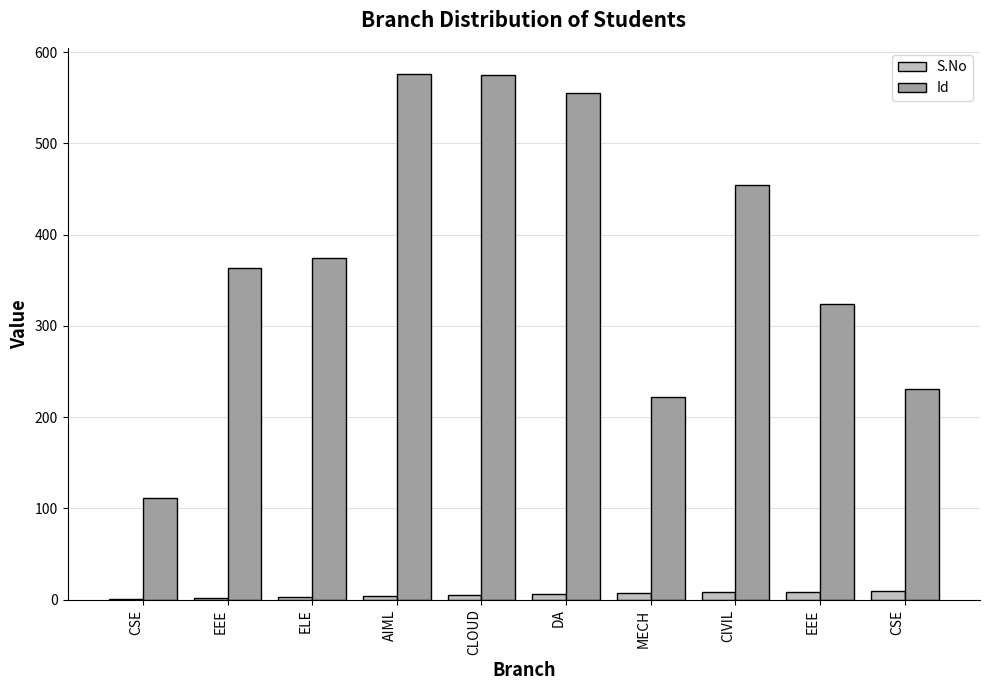

What is the spread (max minus min) of values at CSE?

110